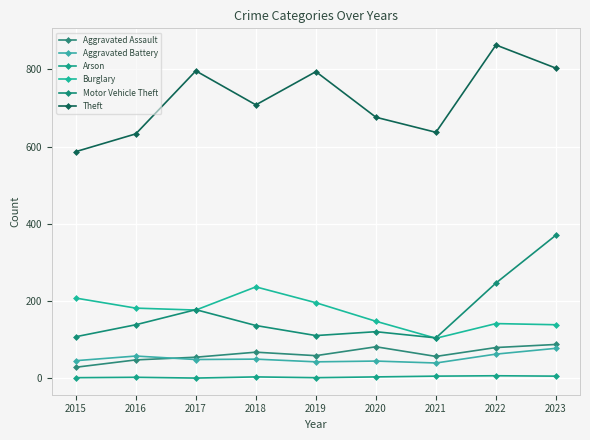

At which label does Aggravated Assault reach its minimum?

2015